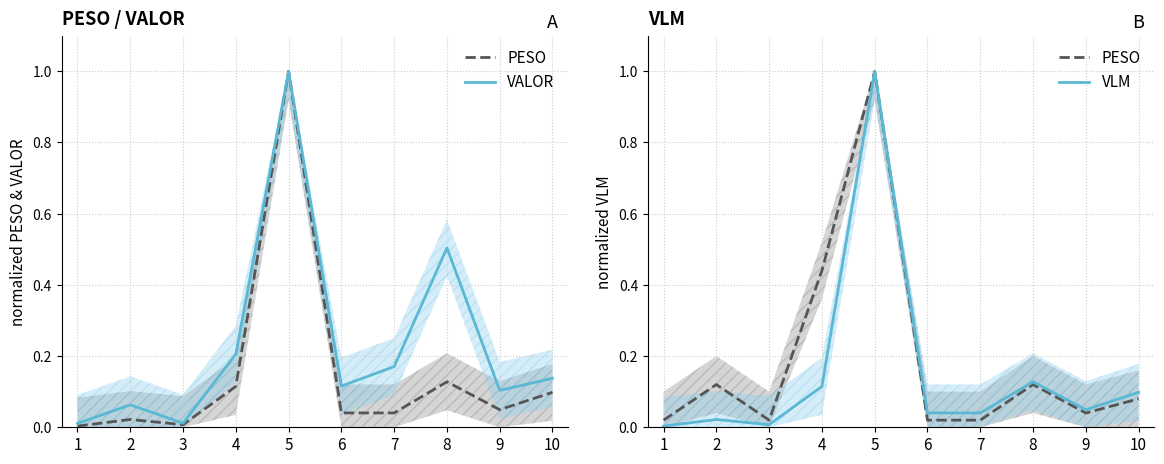

True or false: VALOR and PESO cross at least once.

False